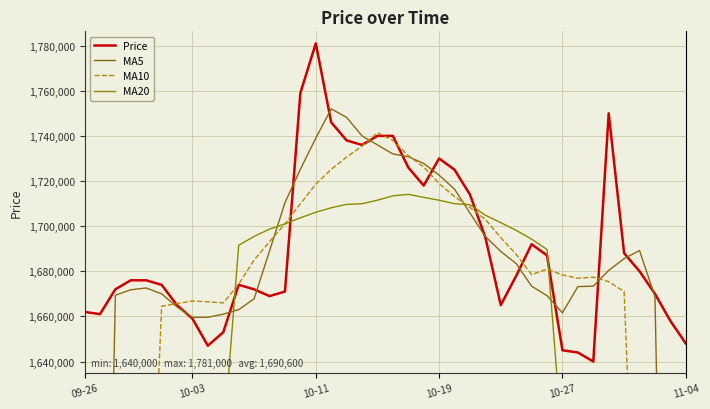

True or false: MA5 and MA20 cross at least once.

True